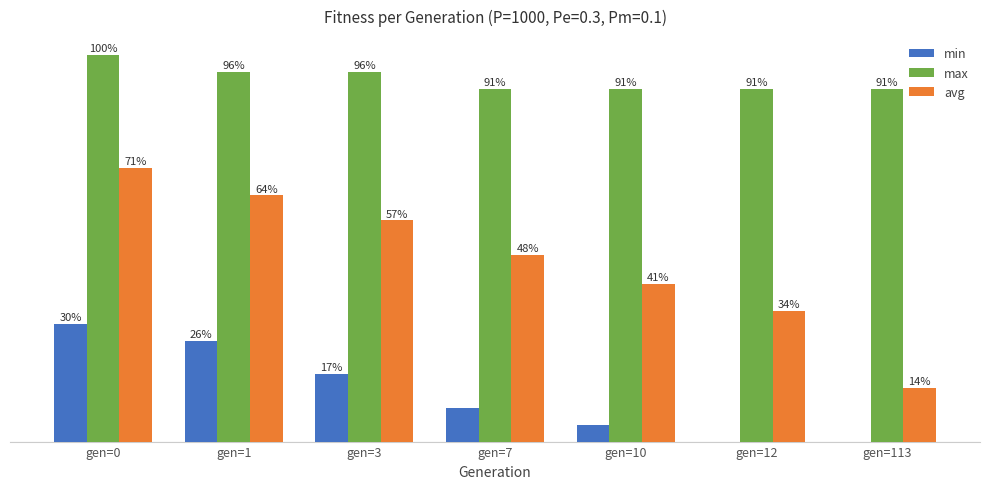

Which series changed the most between gen=1 and gen=10?

avg